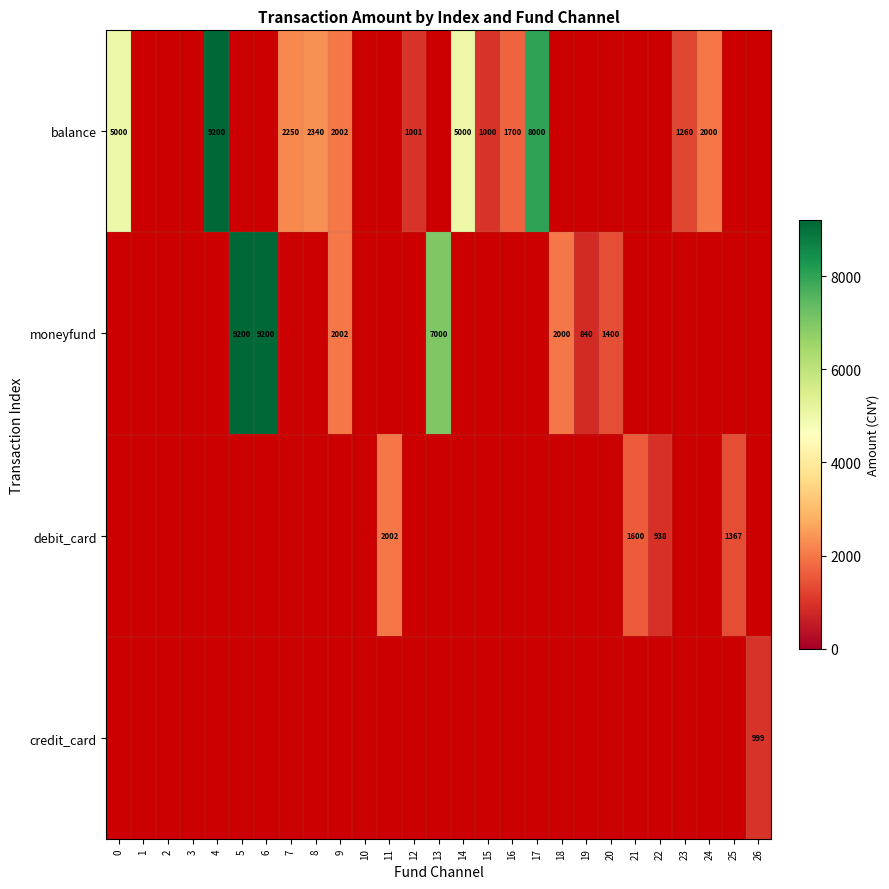

What is the difference between the highest and lowest values at 13?

7000